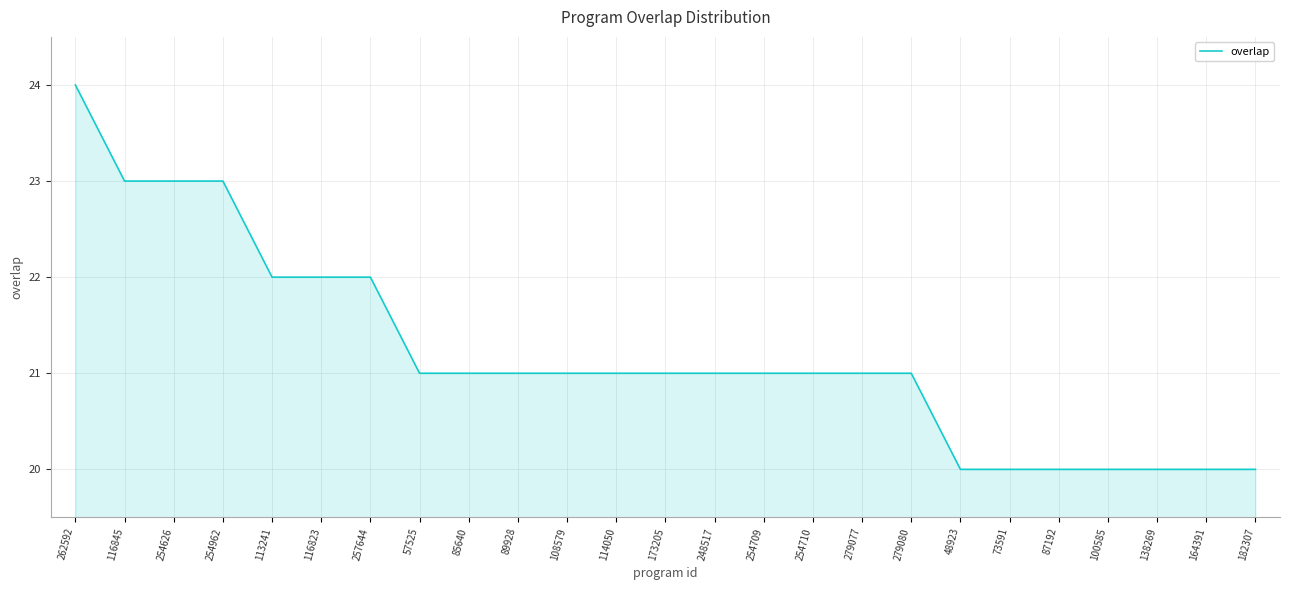

Where does the data first go above 21?

262592